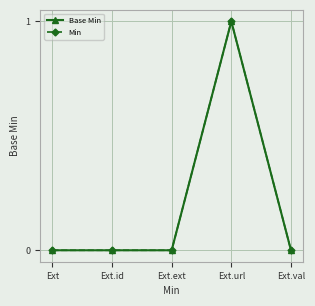

The Min series shows 1 at Ext.ext. True or false?

False